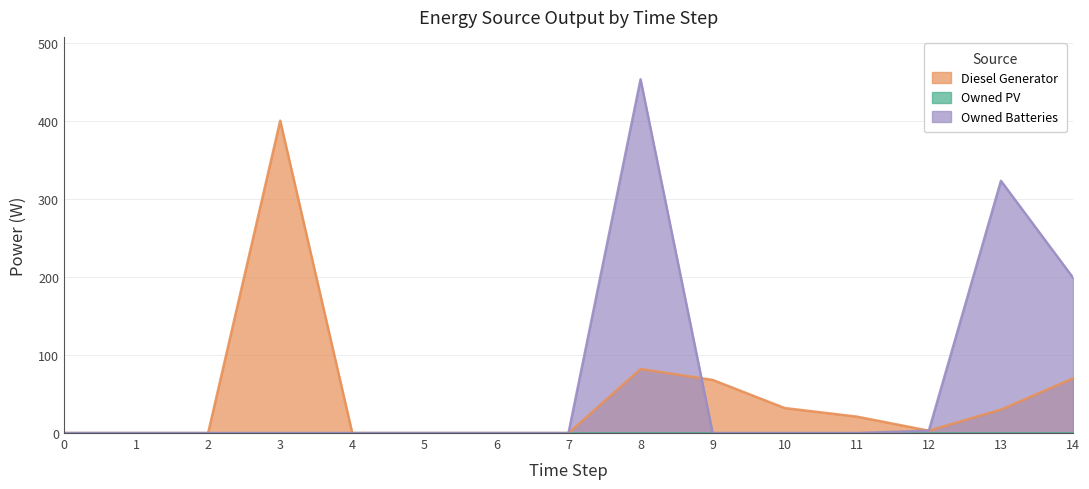

At which label is Owned Batteries closest to 226?

14